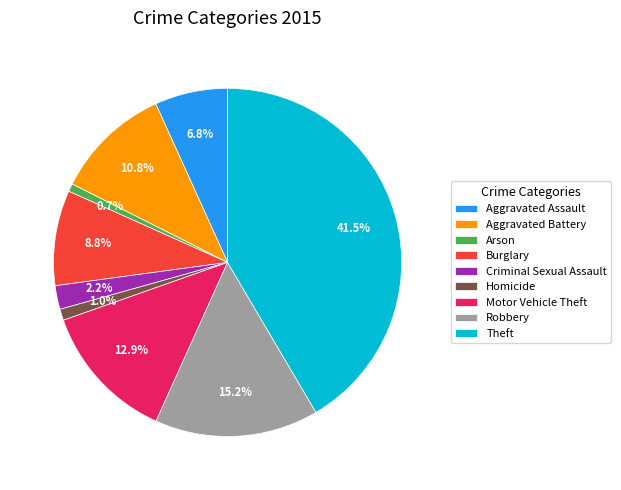

How many slices are in this pie chart?

9